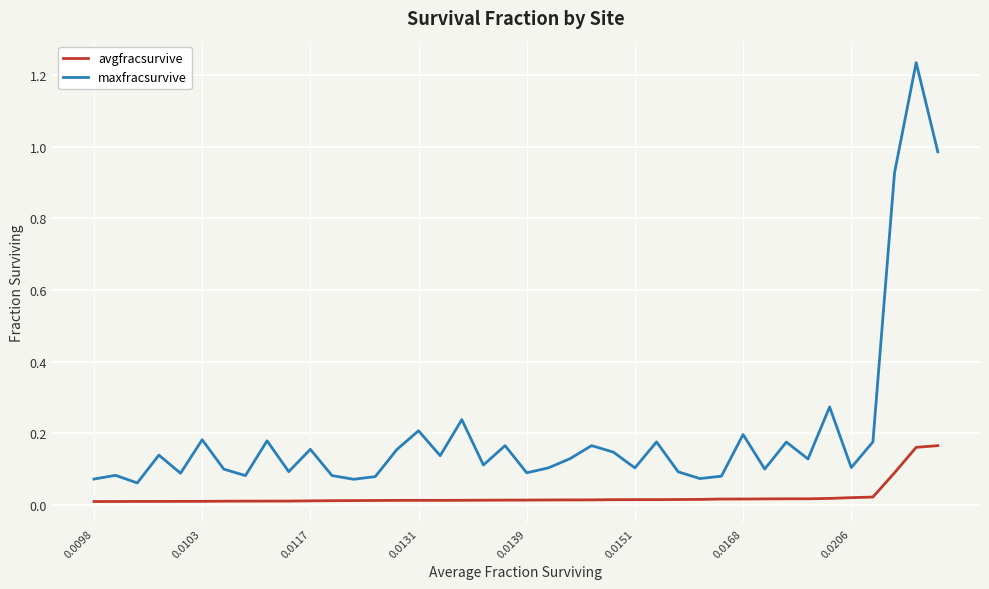

Which series has the widest spread of values?

maxfracsurvive